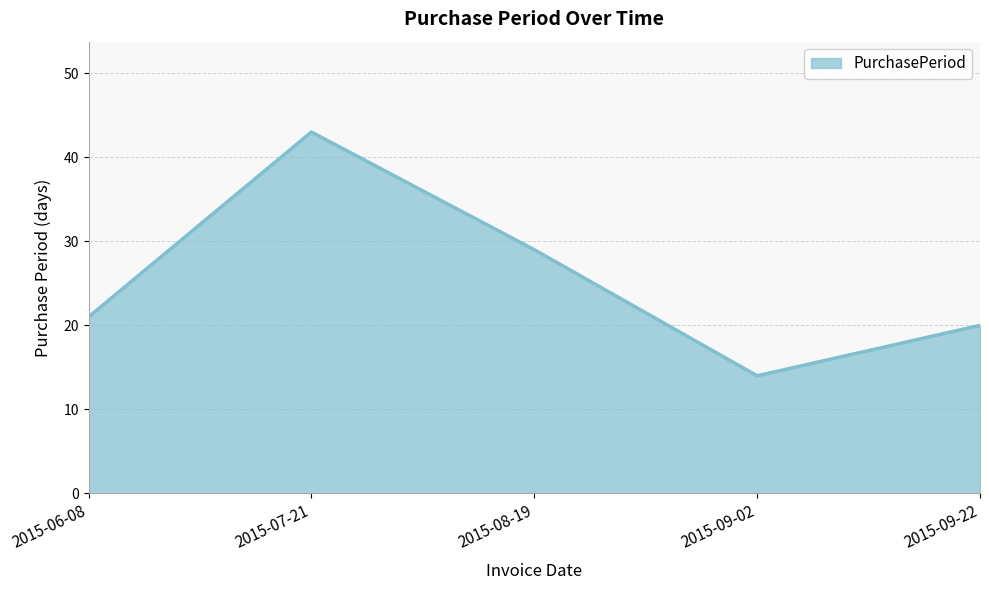

Which category has the lowest value across all series?

2015-09-02